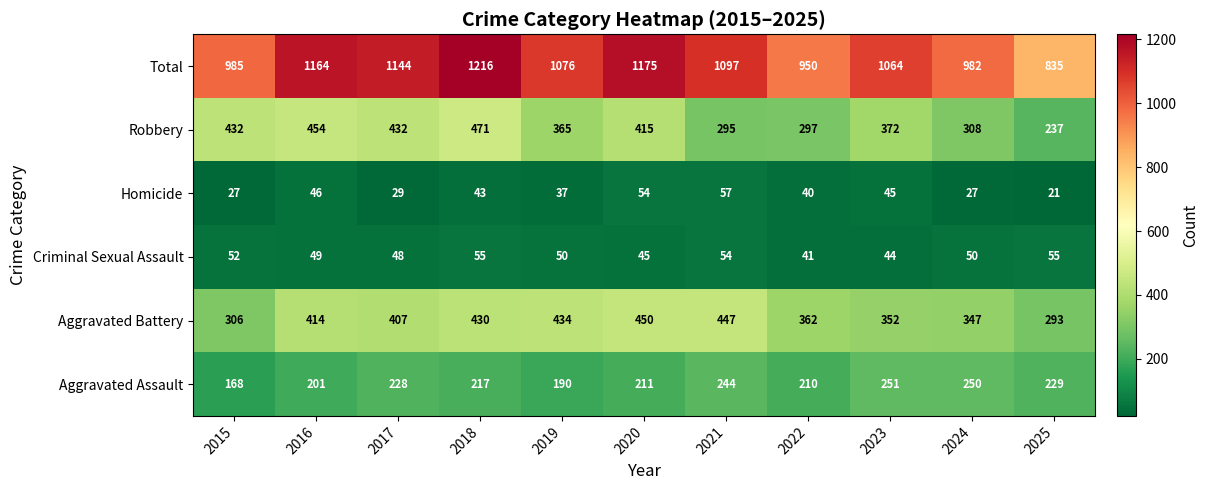

Where is Homicide nearest to the value 39?

2022